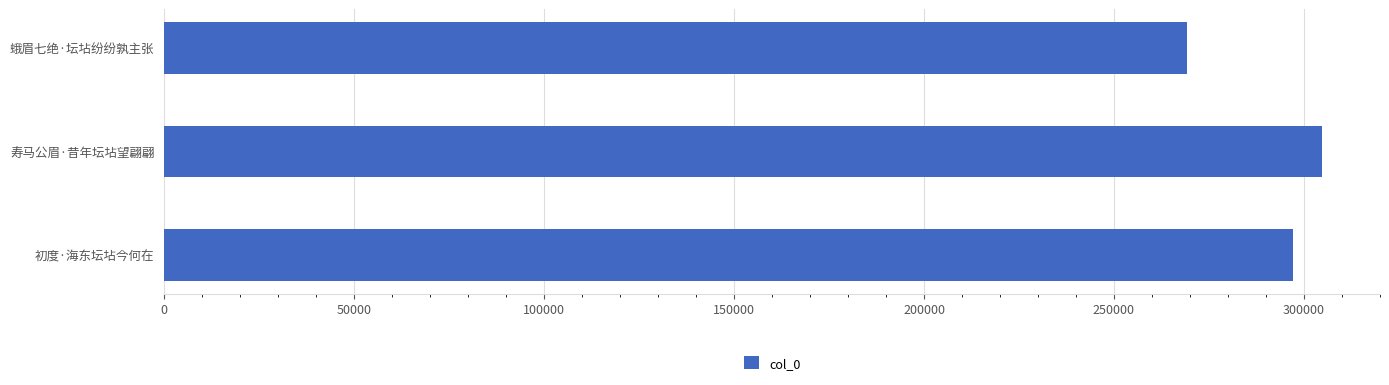

What is the sum of all values?

870973